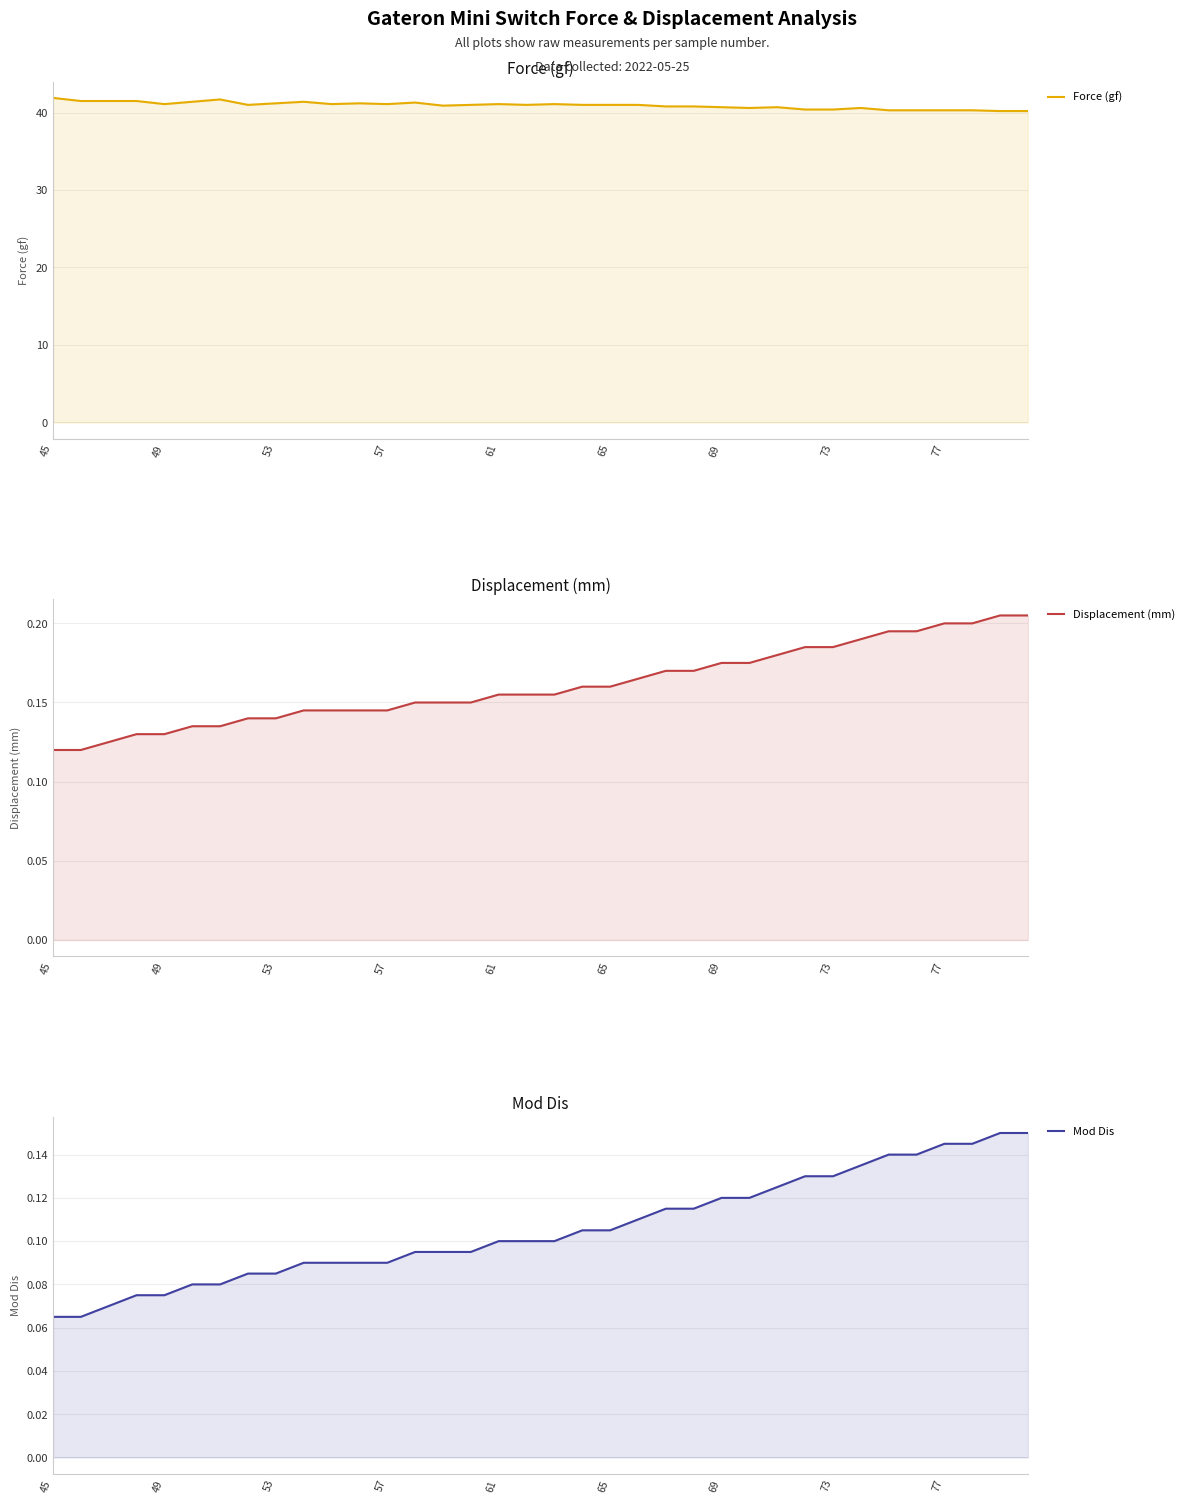

At which label does Force (gf) reach its peak?

45